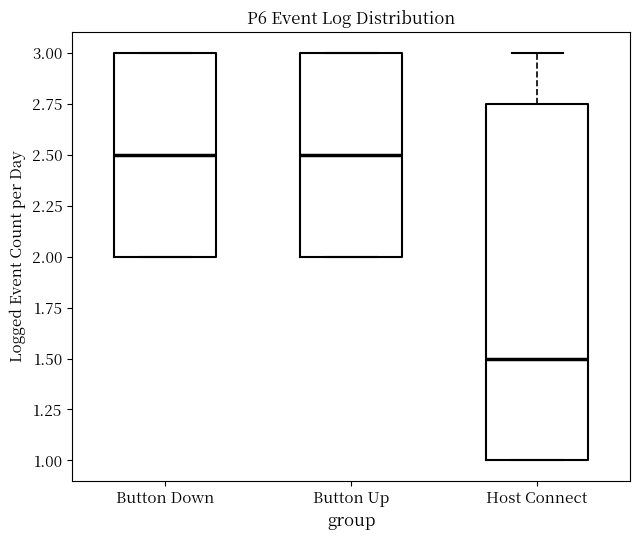

Comparing the boxes themselves (not the whiskers), which one is the tallest?

Host Connect